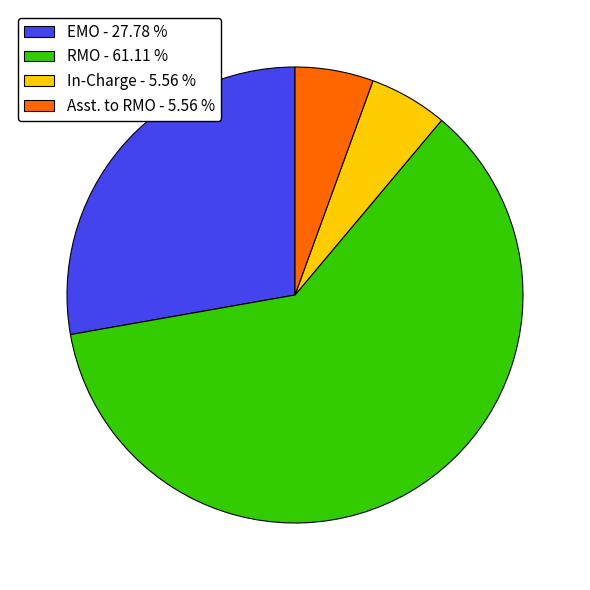

Is there any slice that represents more than half of the pie?

Yes